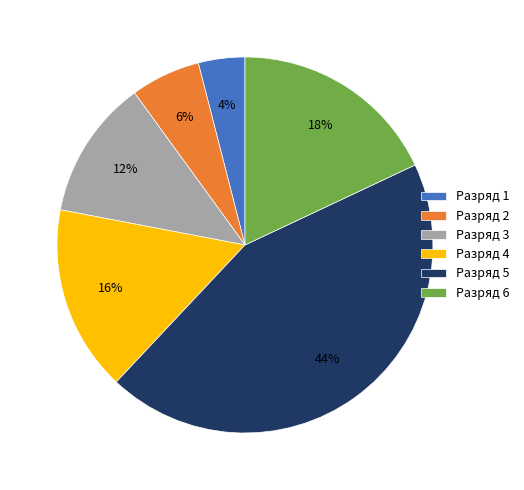

Which slice is the smallest?

Разряд 1